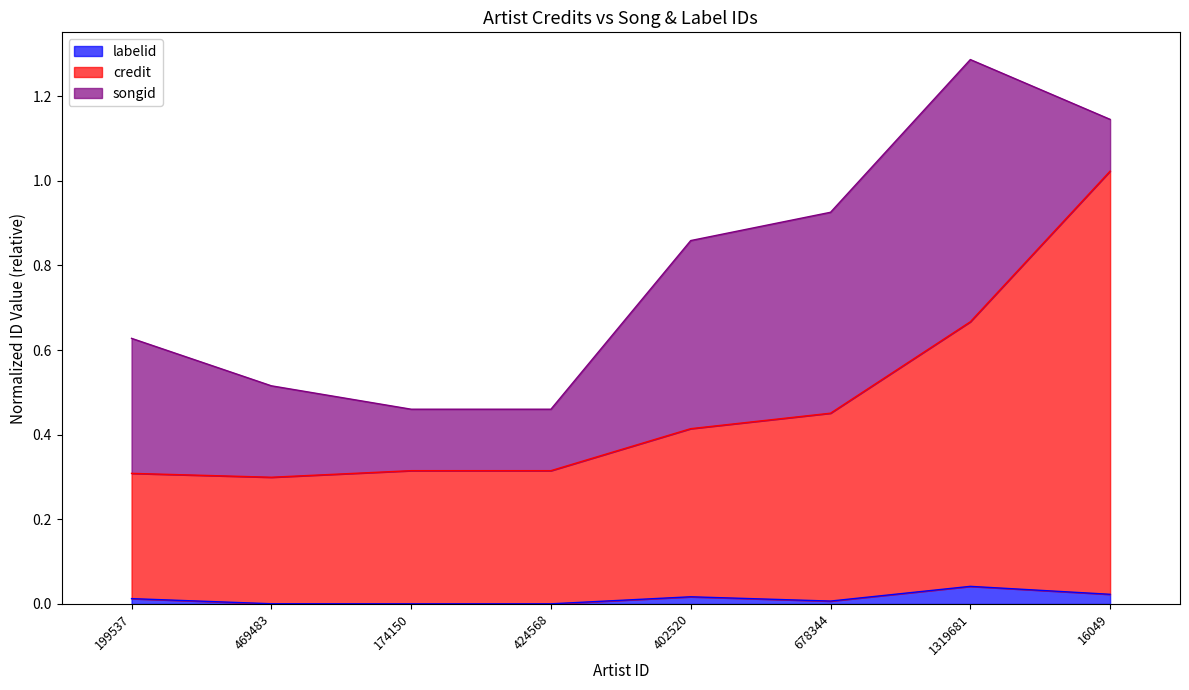

True or false: labelid has a value of 0.0 at 424568.

True